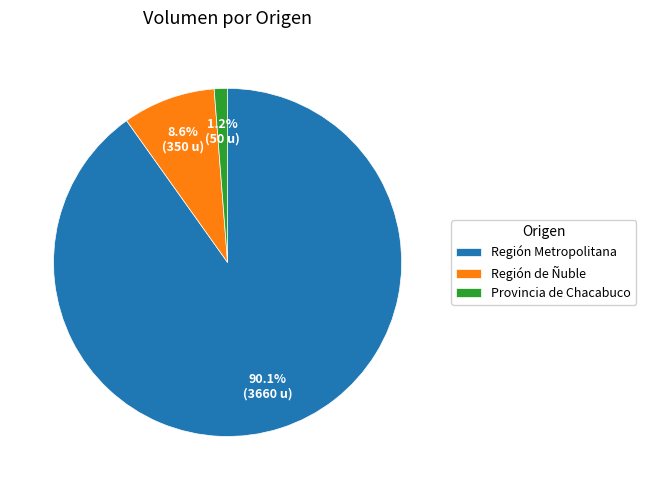

To the nearest percent, what percentage of the pie is Región Metropolitana?

90%